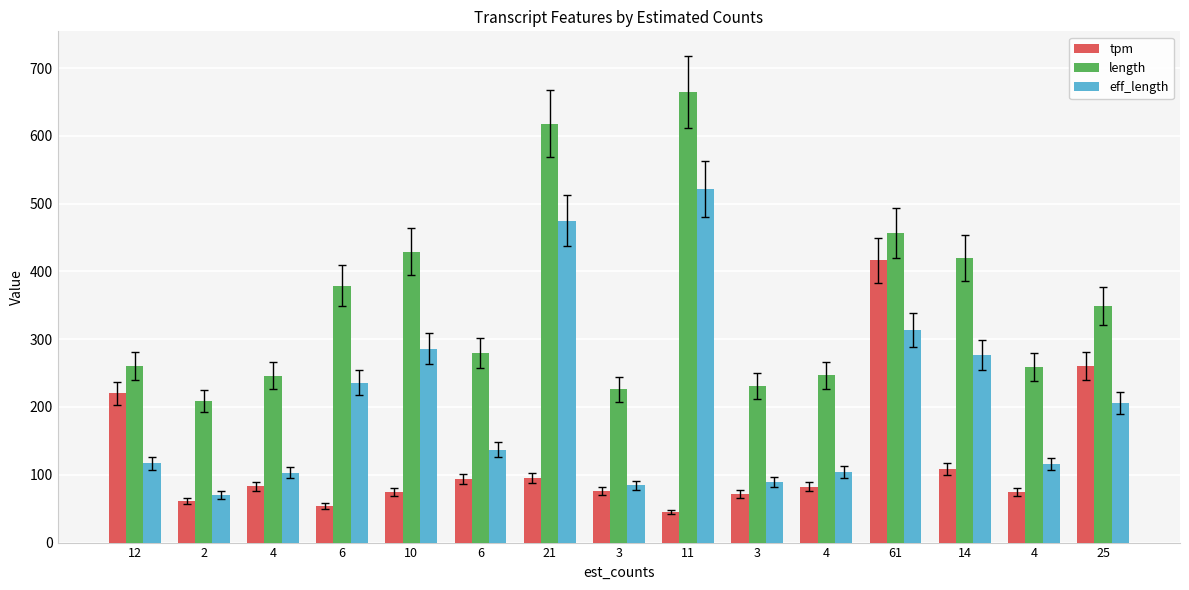

What is the difference between the tpm values at 21 and 25?

165.4